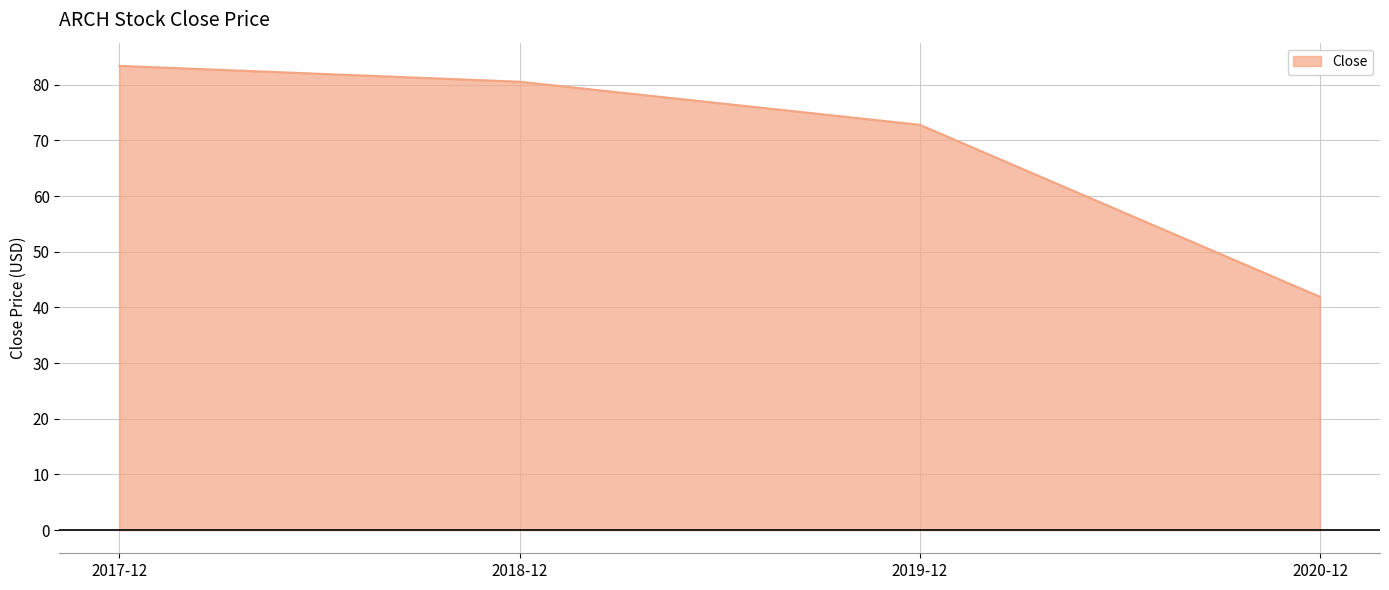

Reading right to left, what are all the values shown in this chart?

2020-12=41.9	2019-12=72.8	2018-12=80.6	2017-12=83.4